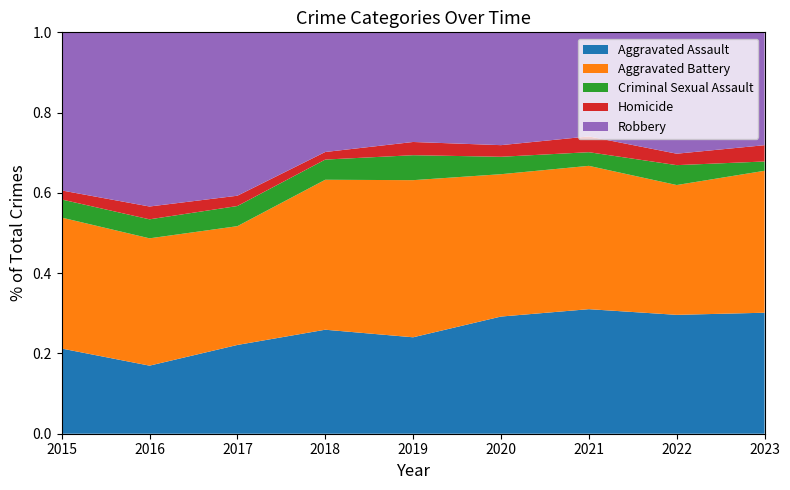

Reading right to left, transcribe all the data shown in this chart.

Aggravated Assault: 2023=104	2022=239	2021=292	2020=242	2019=197	2018=206	2017=207	2016=154	2015=160
Aggravated Battery: 2023=122	2022=261	2021=336	2020=294	2019=321	2018=297	2017=277	2016=288	2015=246
Criminal Sexual Assault: 2023=8	2022=40	2021=32	2020=36	2019=51	2018=40	2017=47	2016=43	2015=34
Homicide: 2023=14	2022=23	2021=37	2020=24	2019=27	2018=15	2017=24	2016=29	2015=17
Robbery: 2023=97	2022=244	2021=244	2020=233	2019=224	2018=237	2017=381	2016=394	2015=297